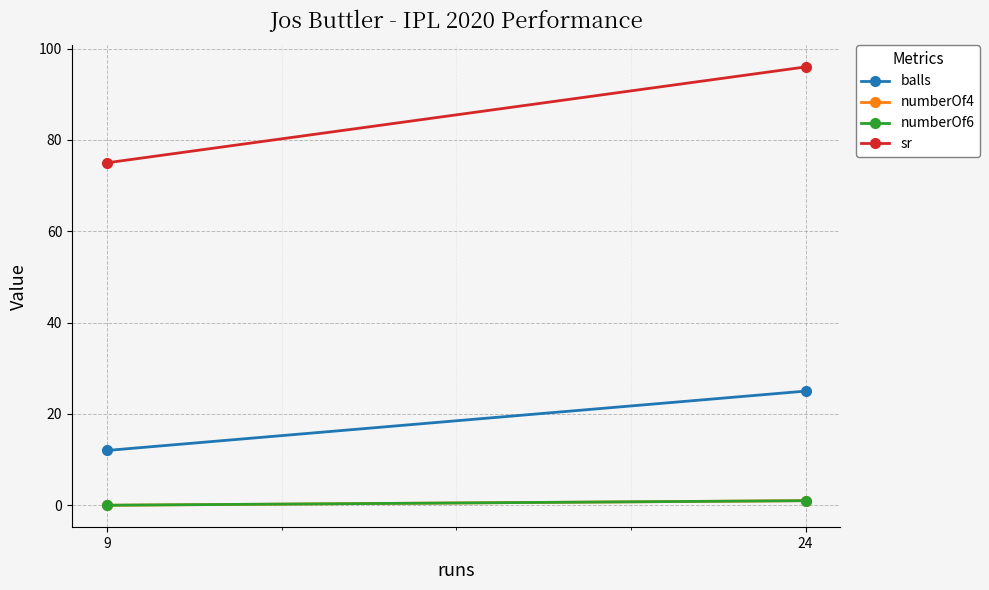

Reading left to right, transcribe all the data shown in this chart.

balls: 9=12	24=25
numberOf4: 9=0	24=1
numberOf6: 9=0	24=1
sr: 9=75	24=96